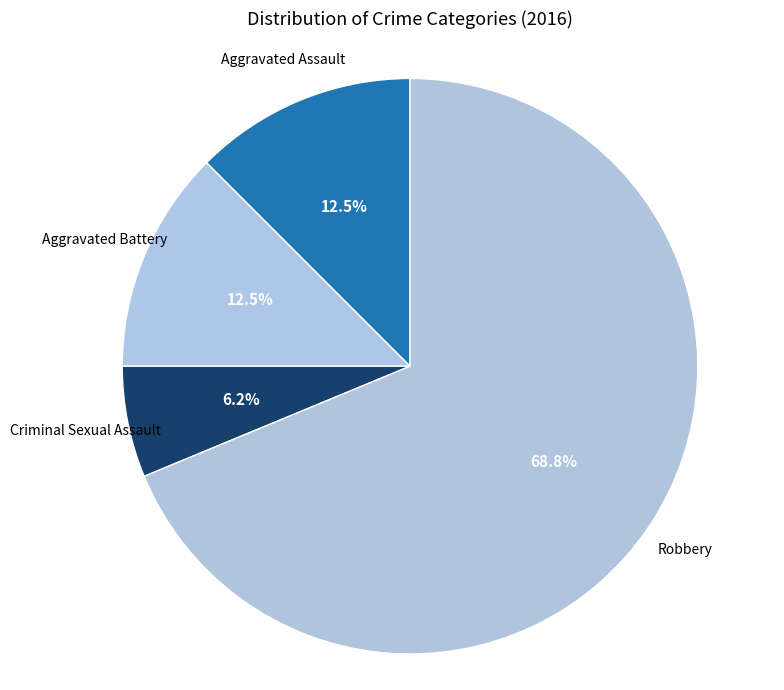

How many segments does this pie chart have?

4